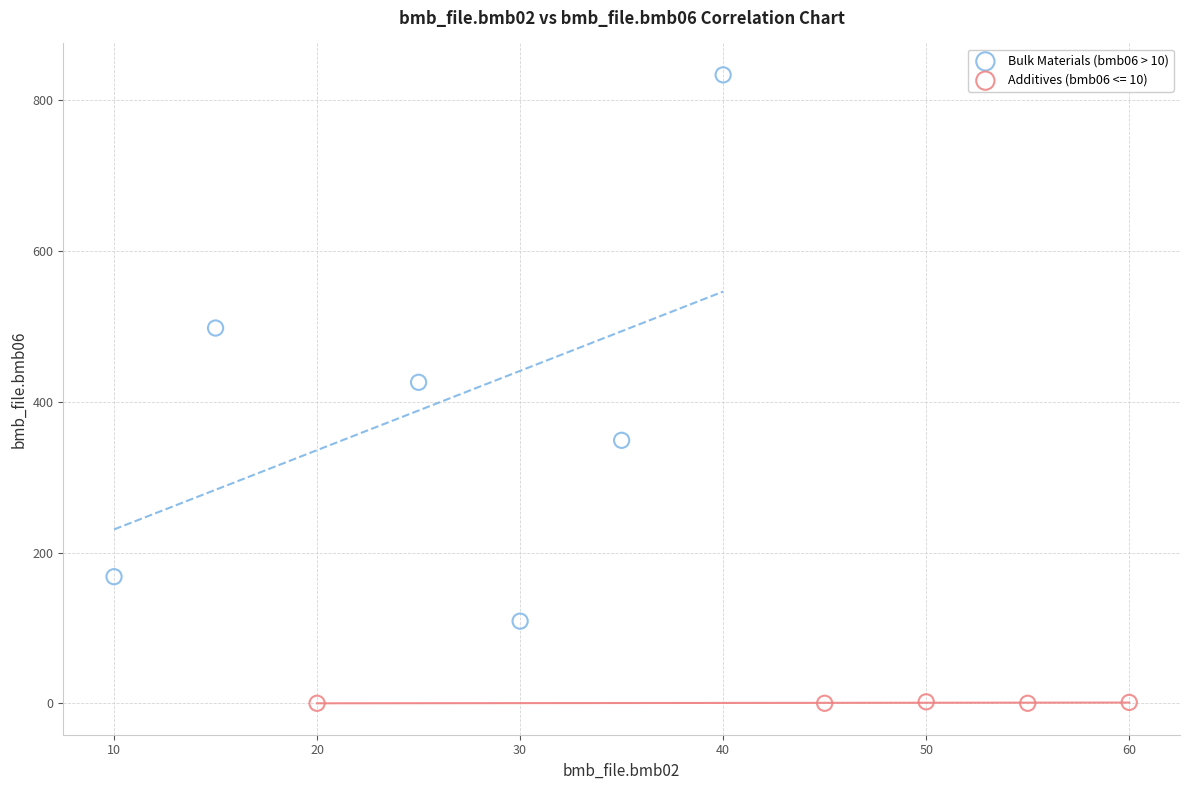

Which series has the largest Y range (max minus min)?

Bulk Materials (bmb06 > 10)